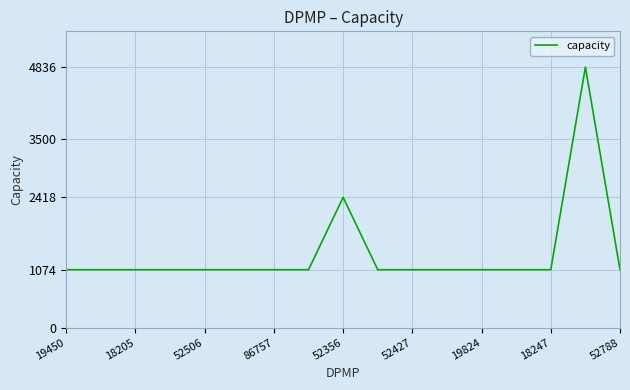

What is the smallest value displayed?

1074